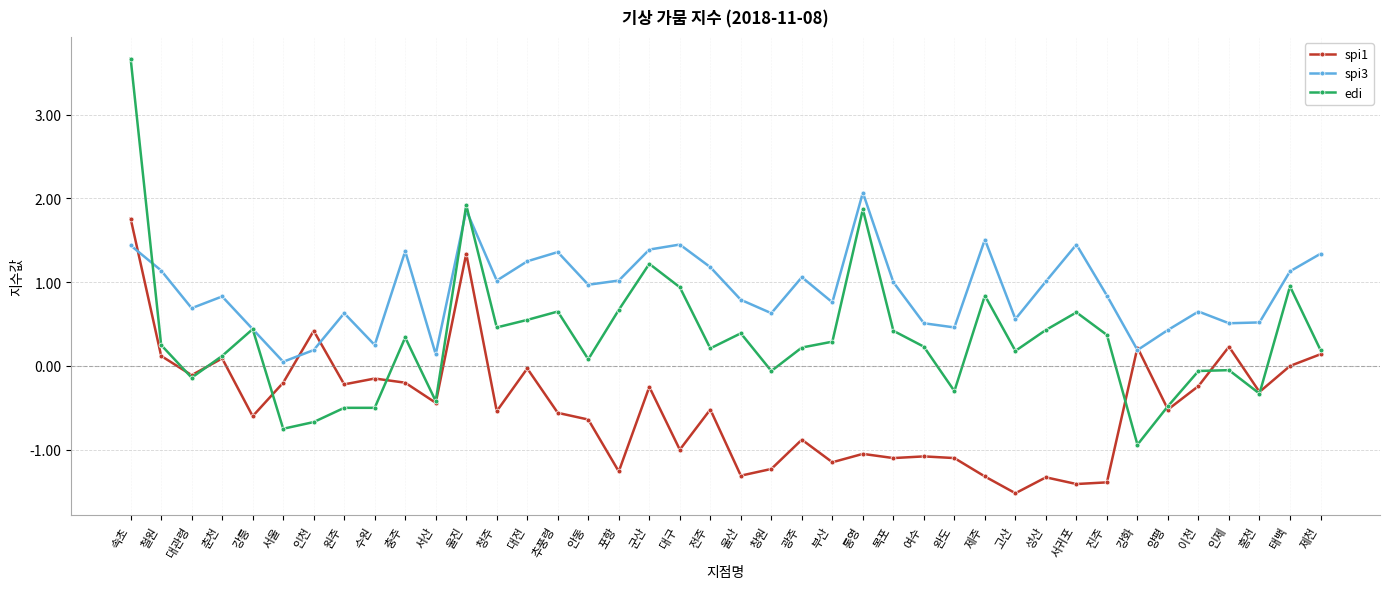

Which series has the largest range (max minus min)?

edi